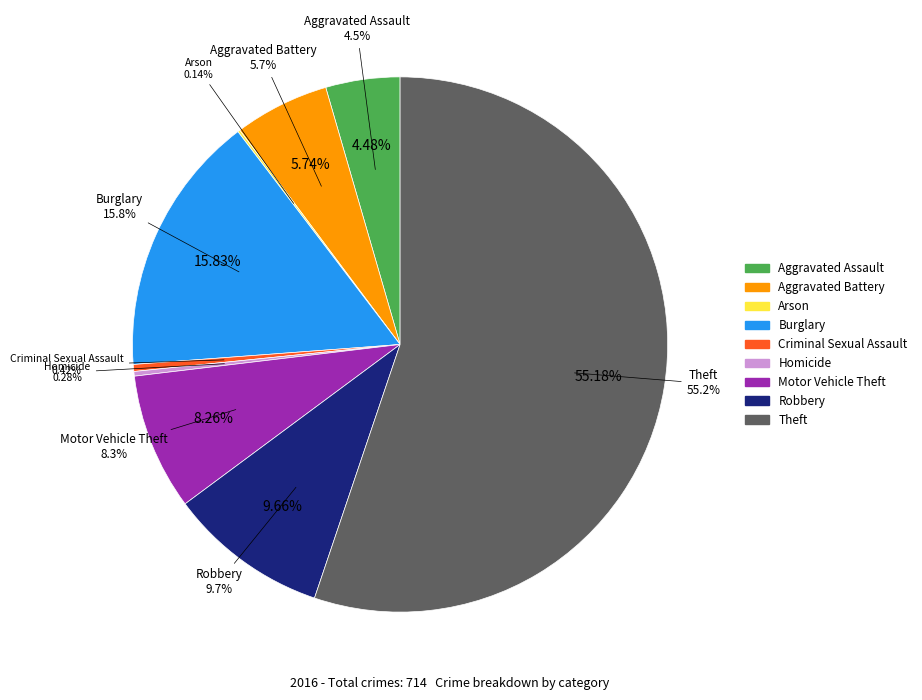

To the nearest percent, what is the difference between the Aggravated Assault and Homicide slice percentages?

4%